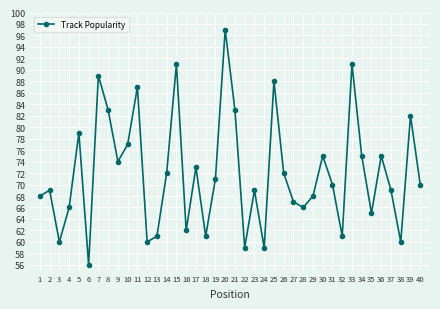

Reading left to right, extract all data points from this chart.

1=68	2=69	3=60	4=66	5=79	6=56	7=89	8=83	9=74	10=77	11=87	12=60	13=61	14=72	15=91	16=62	17=73	18=61	19=71	20=97	21=83	22=59	23=69	24=59	25=88	26=72	27=67	28=66	29=68	30=75	31=70	32=61	33=91	34=75	35=65	36=75	37=69	38=60	39=82	40=70